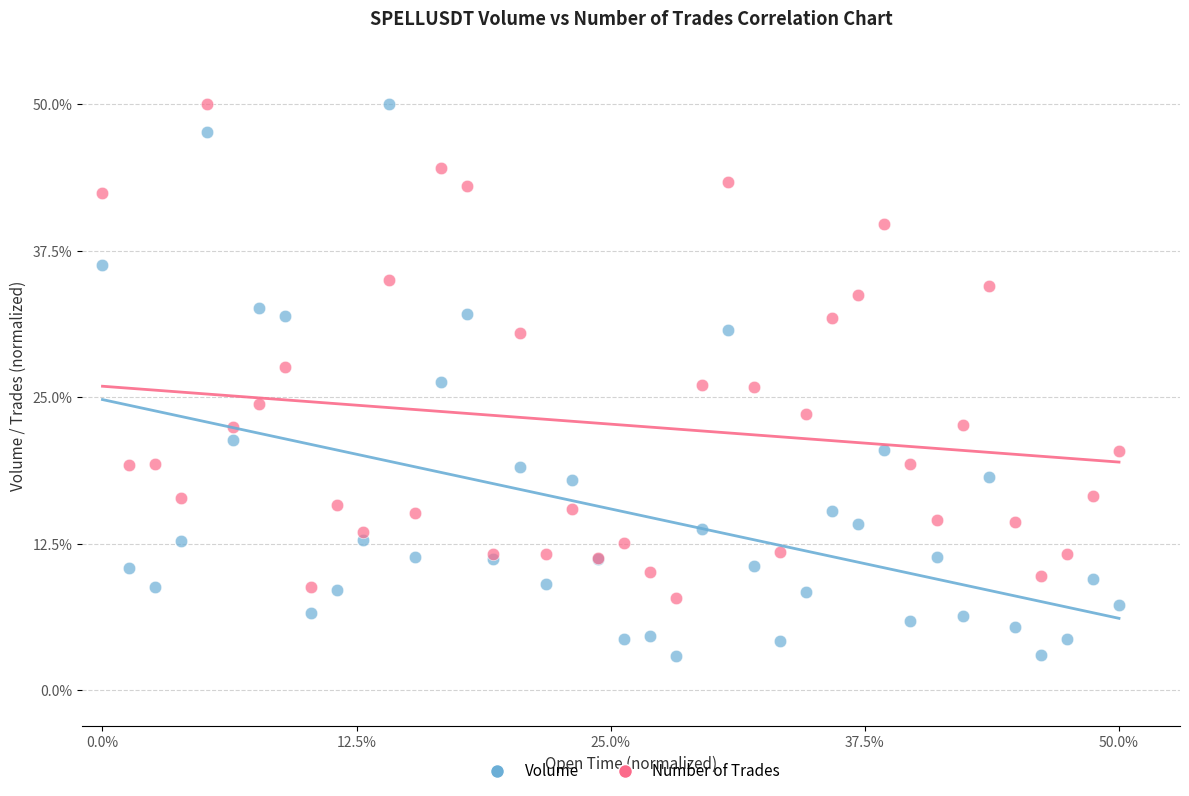

Which series has the widest spread of Y values?

Volume